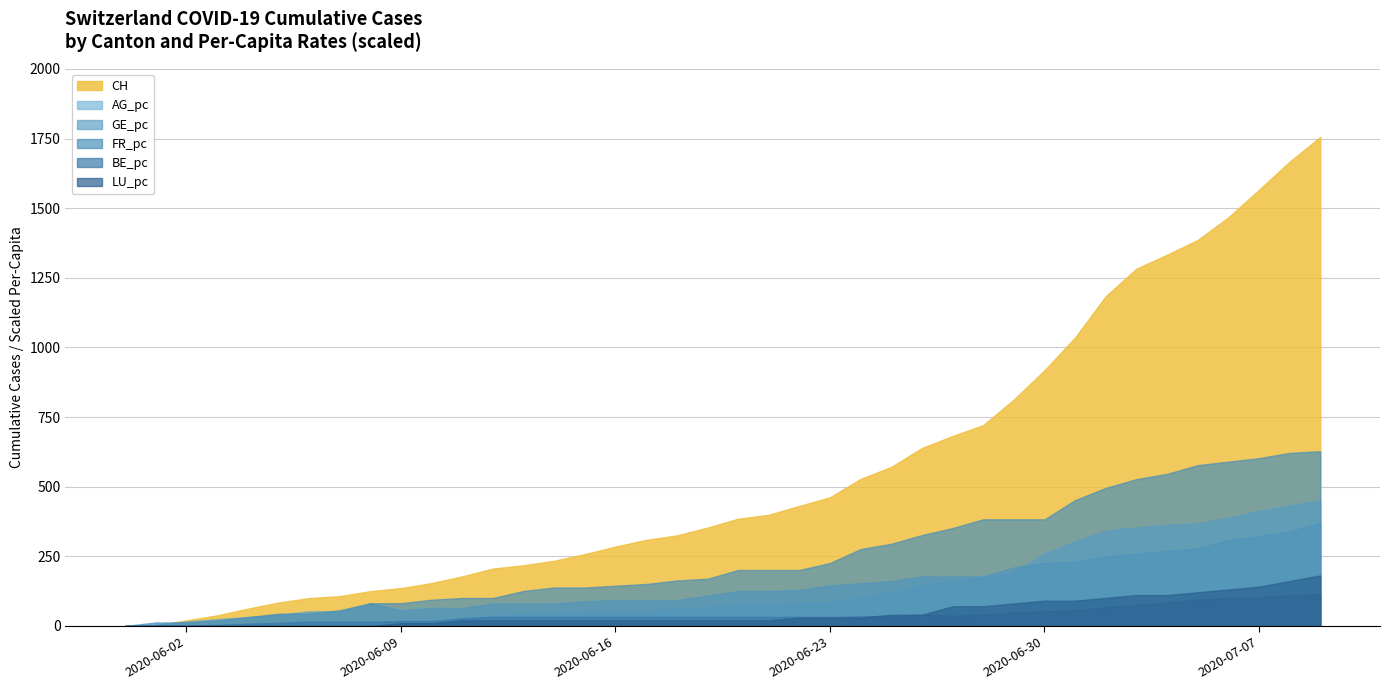

What is the maximum value for GE_pc?

371.5